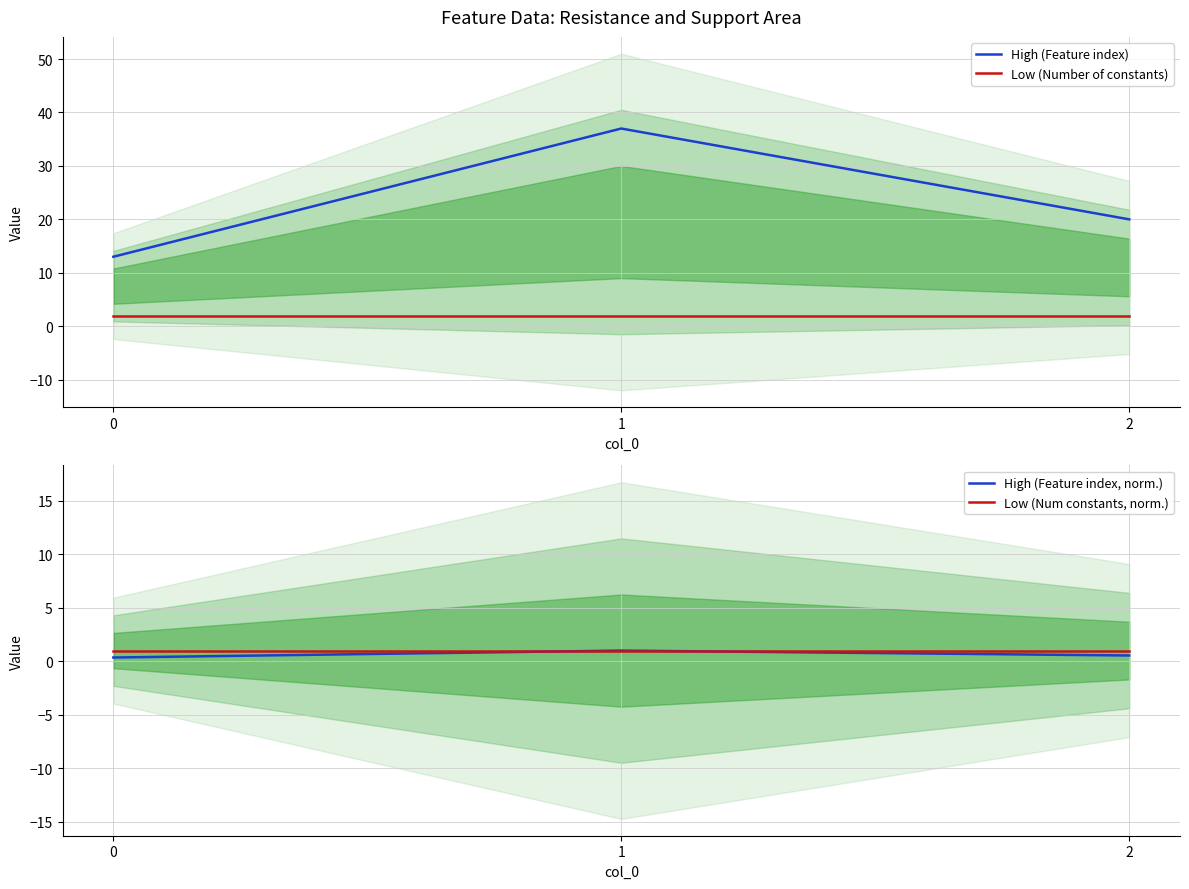

Rank the series at 0 from highest to lowest value.

High (Feature index), Low (Number of constants), Low (Num constants, norm.), High (Feature index, norm.)